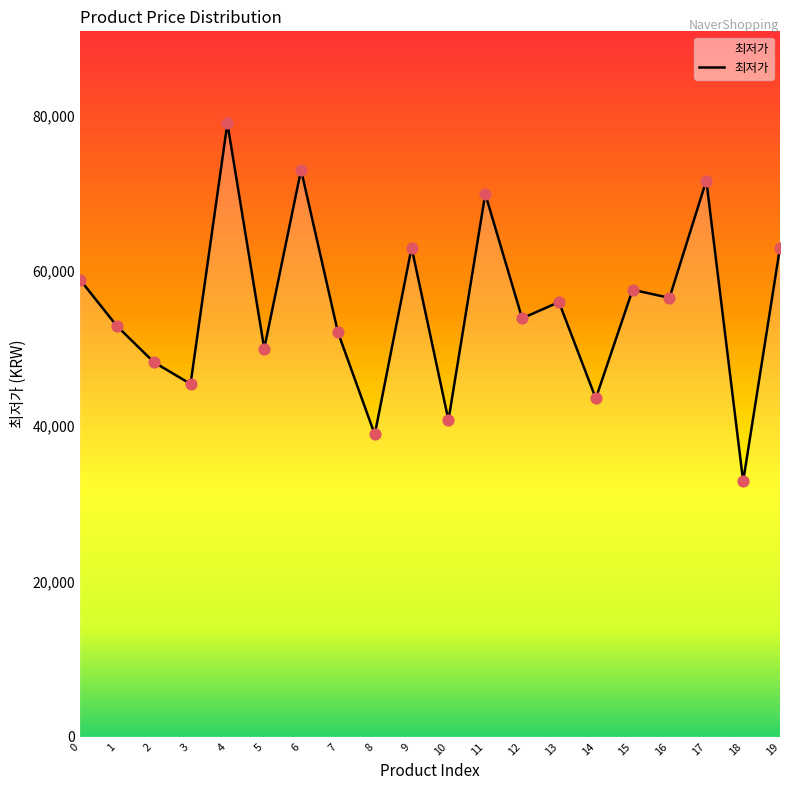

Which has a higher value, 14 or 1?

1